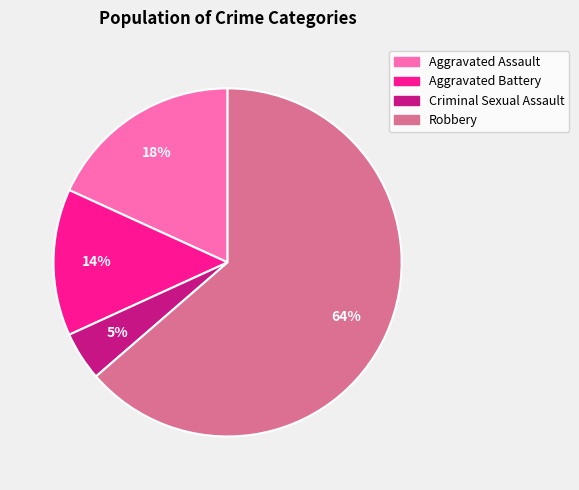

What is the majority slice?

Robbery